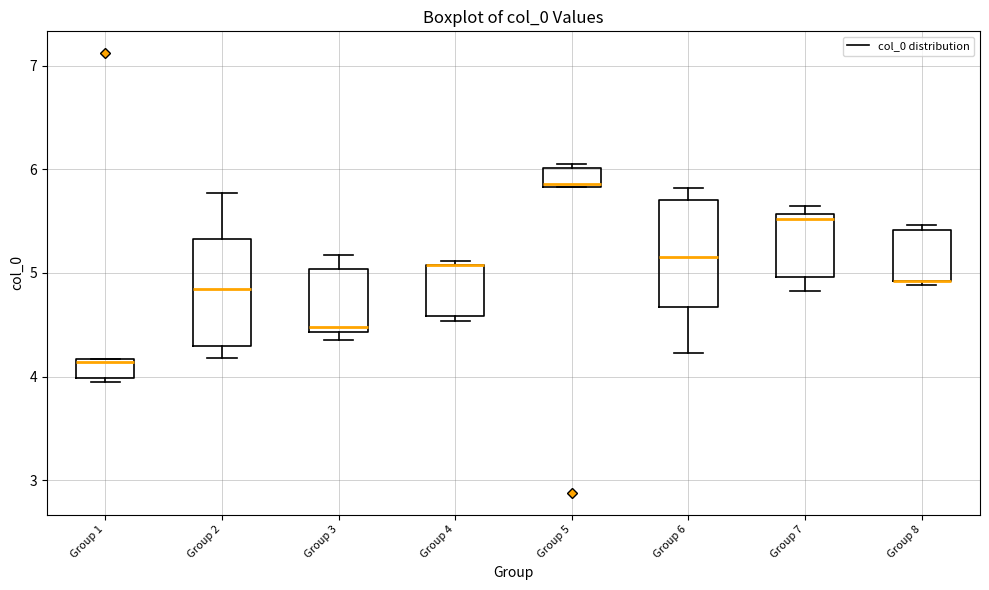

Reading left to right, read every box against the y-axis: the position of its median line, the range the box covers, and the ends of its whiskers. The values are not printed on the chart, so give them approximately, as read against the axis.

Group 1: median 4.1, box 4.0 to 4.2, whiskers 3.9 to 4.2
Group 2: median 4.8, box 4.3 to 5.3, whiskers 4.2 to 5.8
Group 3: median 4.5, box 4.4 to 5.0, whiskers 4.4 (just below the box's lower edge) to 5.2
Group 4: median 5.1 (drawn on the box's upper edge), box 4.6 to 5.1, whiskers 4.5 to 5.1 (just above the box's upper edge)
Group 5: median 5.9, box 5.8 to 6.0, whiskers 5.8 to 6.1
Group 6: median 5.2, box 4.7 to 5.7, whiskers 4.2 to 5.8
Group 7: median 5.5, box 5.0 to 5.6, whiskers 4.8 to 5.6 (just above the box's upper edge)
Group 8: median 4.9 (drawn on the box's lower edge), box 4.9 to 5.4, whiskers 4.9 (just below the box's lower edge) to 5.5